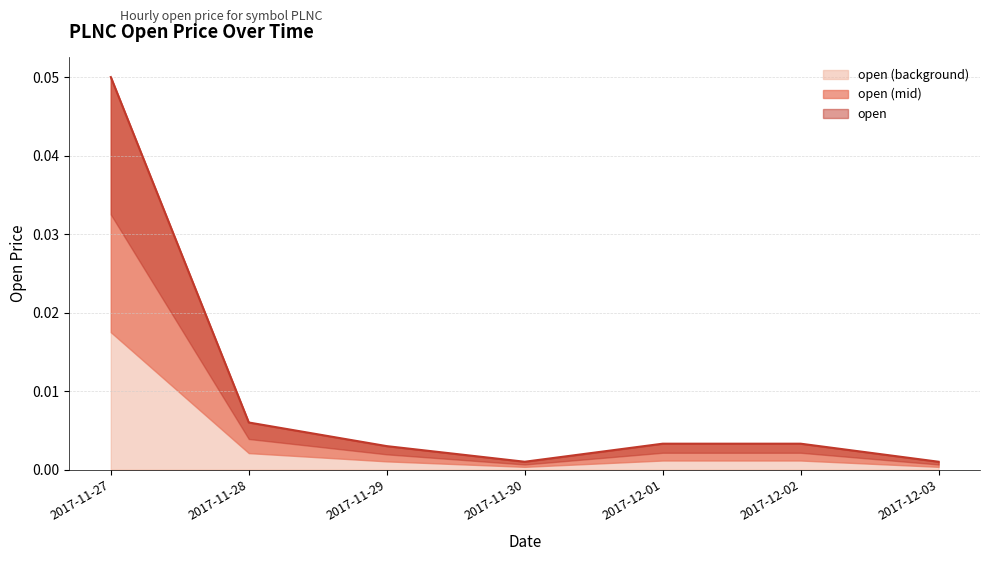

Rank the categories by value from lowest to highest.

2017-11-30, 2017-12-03, 2017-11-29, 2017-12-01, 2017-12-02, 2017-11-28, 2017-11-27